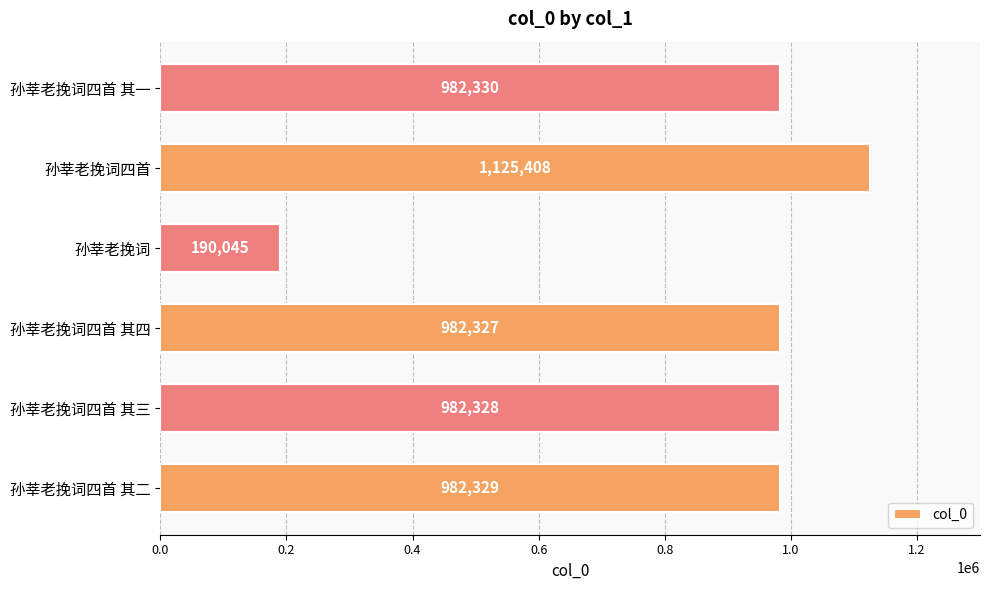

Reading bottom to top, extract all data points from this chart.

孙莘老挽词四首 其二=982329	孙莘老挽词四首 其三=982328	孙莘老挽词四首 其四=982327	孙莘老挽词=190045	孙莘老挽词四首=1125408	孙莘老挽词四首 其一=982330